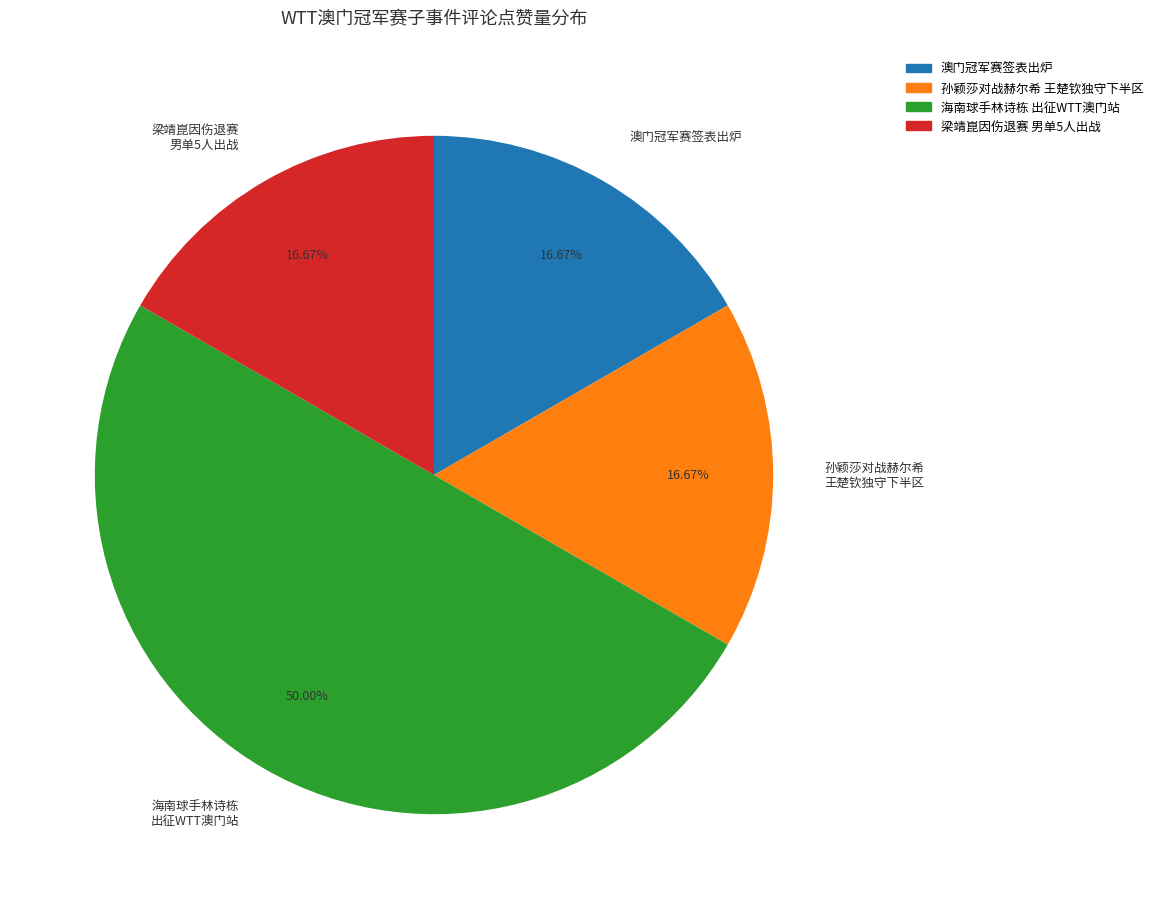

Do 孙颖莎对战赫尔希 王楚钦独守下半区 and 梁靖崑因伤退赛 男单5人出战 together represent more than half of the pie?

No